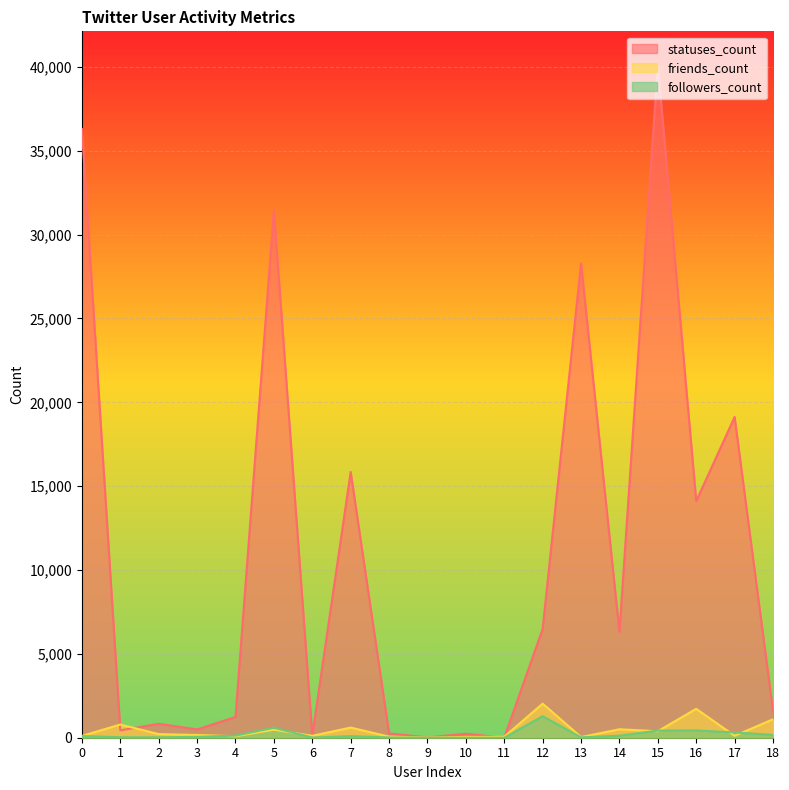

What is the difference between the maximum and second lowest values in the statuses_count series?

40097